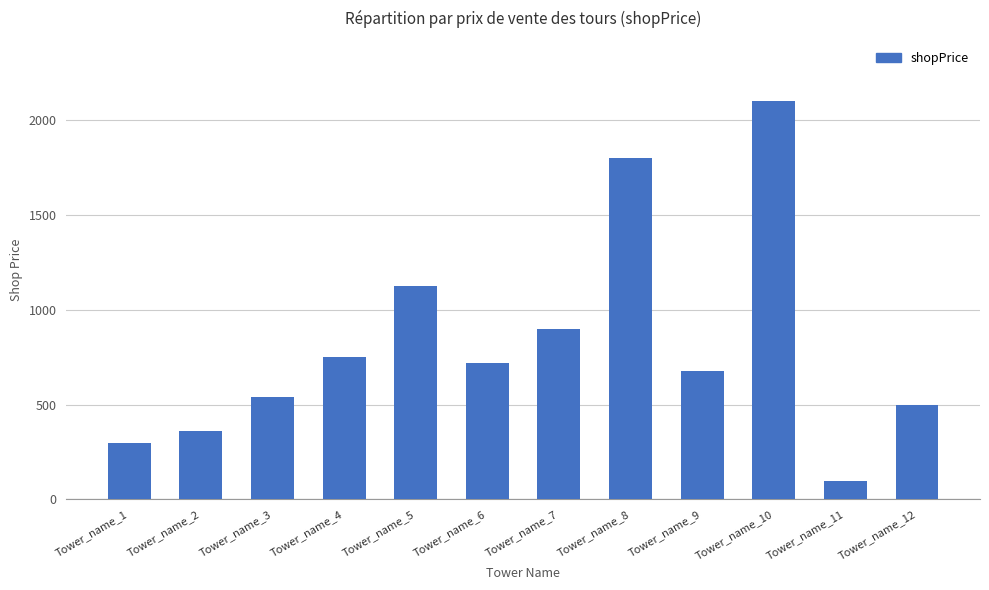

List the labels in order of value, largest first.

Tower_name_10, Tower_name_8, Tower_name_5, Tower_name_7, Tower_name_4, Tower_name_6, Tower_name_9, Tower_name_3, Tower_name_12, Tower_name_2, Tower_name_1, Tower_name_11